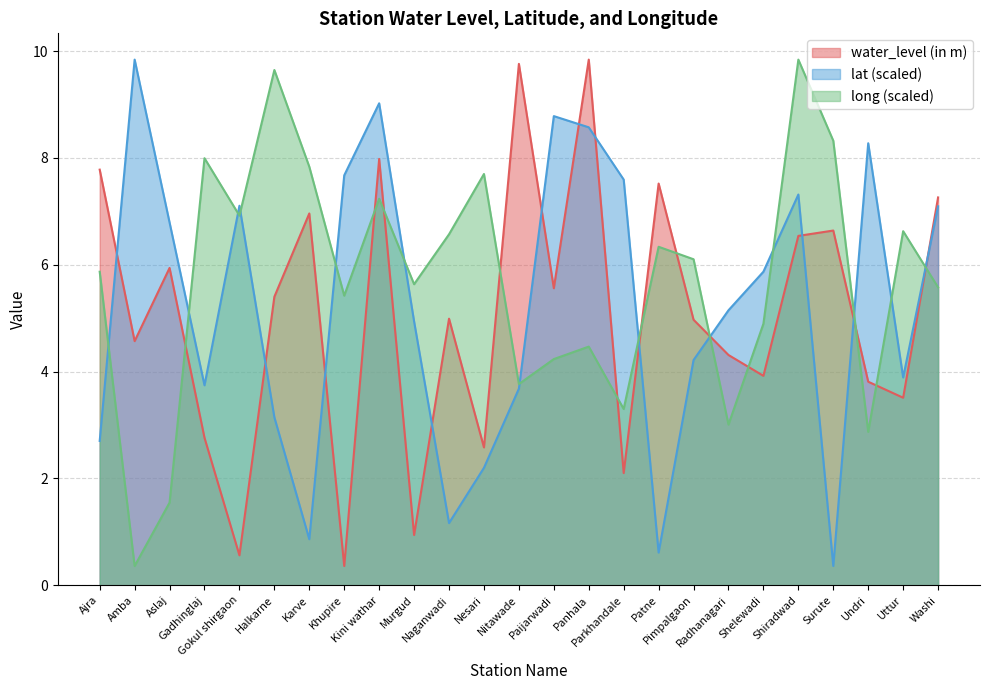

Reading left to right, list all the values displayed in this chart.

water_level (in m): Ajra=7.8	Amba=4.6	Aslaj=5.9	Gadhinglaj=2.8	Gokul shirgaon=0.6	Halkarne=5.4	Karve=7.0	Khupire=0.4	Kini wathar=8.0	Murgud=0.9	Naganwadi=5.0	Nesari=2.6	Nitawade=9.8	Paijarwadi=5.6	Panhala=9.8	Parkhandale=2.1	Patne=7.5	Pimpalgaon=5.0	Radhanagari=4.3	Shelewadi=3.9	Shiradwad=6.5	Surute=6.6	Undri=3.8	Uttur=3.5	Washi=7.3
lat: Ajra=2.7	Amba=9.8	Aslaj=6.8	Gadhinglaj=3.7	Gokul shirgaon=7.1	Halkarne=3.1	Karve=0.9	Khupire=7.7	Kini wathar=9.0	Murgud=4.9	Naganwadi=1.2	Nesari=2.2	Nitawade=3.7	Paijarwadi=8.8	Panhala=8.6	Parkhandale=7.6	Patne=0.6	Pimpalgaon=4.2	Radhanagari=5.1	Shelewadi=5.9	Shiradwad=7.3	Surute=0.4	Undri=8.3	Uttur=3.9	Washi=7.1
long: Ajra=5.9	Amba=0.4	Aslaj=1.5	Gadhinglaj=8.0	Gokul shirgaon=6.9	Halkarne=9.6	Karve=7.8	Khupire=5.4	Kini wathar=7.2	Murgud=5.6	Naganwadi=6.6	Nesari=7.7	Nitawade=3.8	Paijarwadi=4.2	Panhala=4.5	Parkhandale=3.3	Patne=6.3	Pimpalgaon=6.1	Radhanagari=3.0	Shelewadi=4.9	Shiradwad=9.8	Surute=8.3	Undri=2.9	Uttur=6.6	Washi=5.6